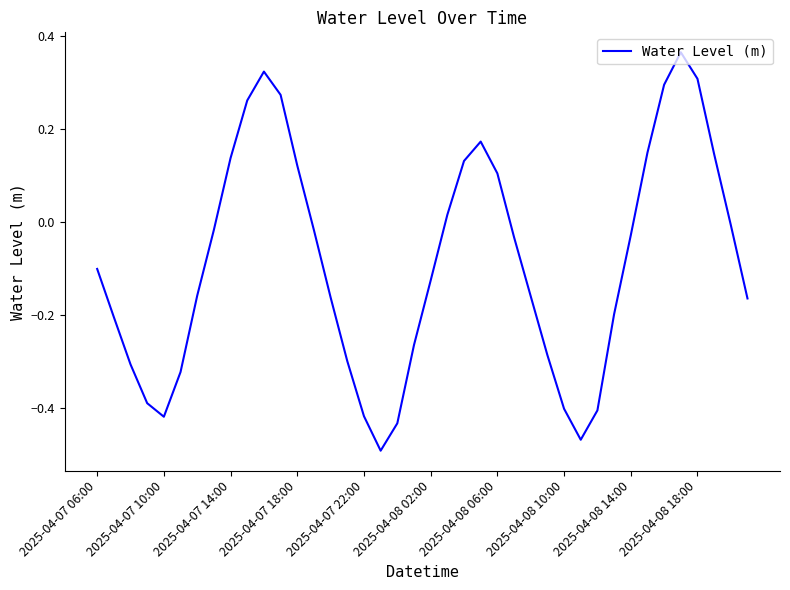

What is the difference between the maximum and minimum values?

0.9